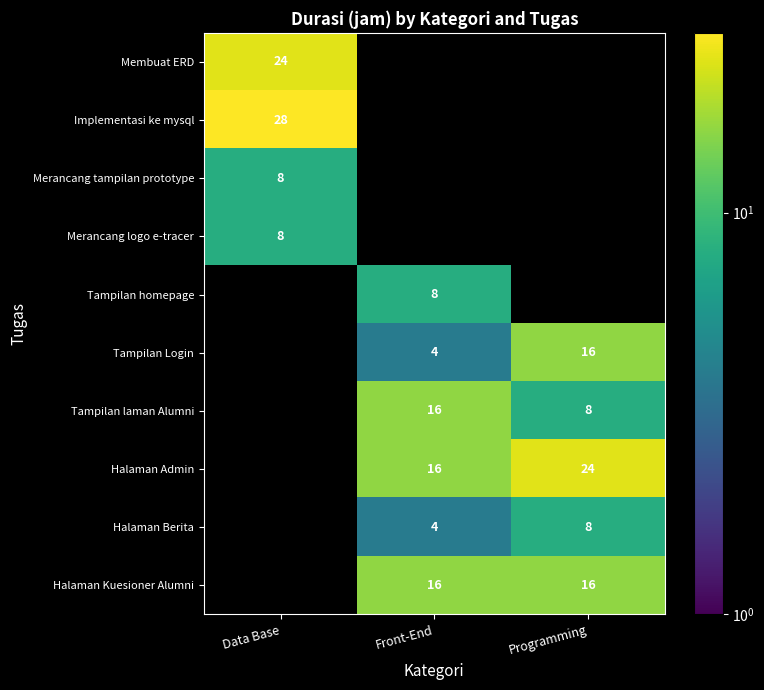

Count the number of categories in the chart.

3